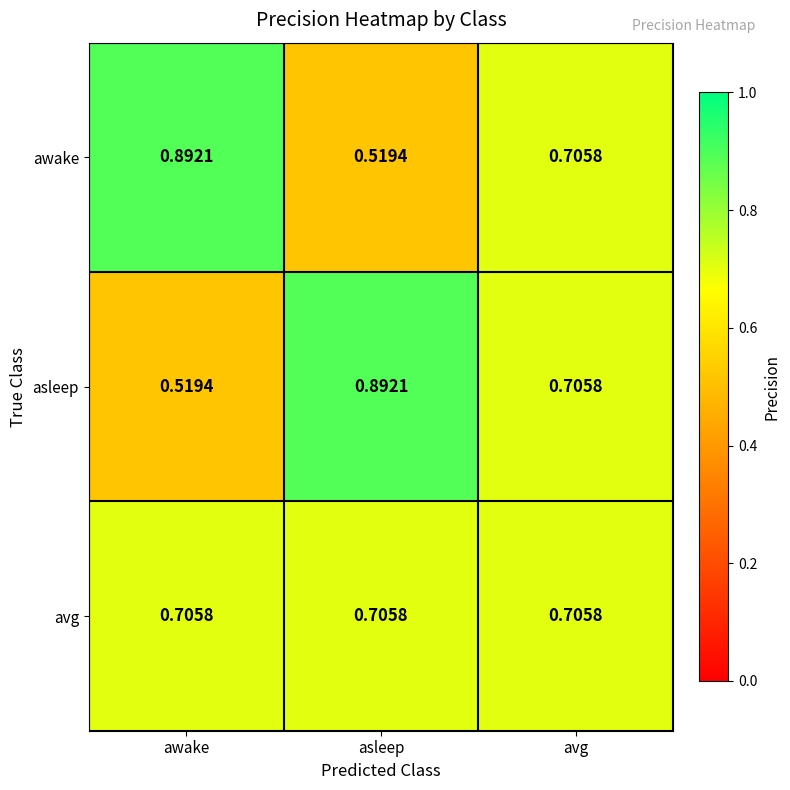

Rank the categories by awake value from lowest to highest.

asleep, avg, awake